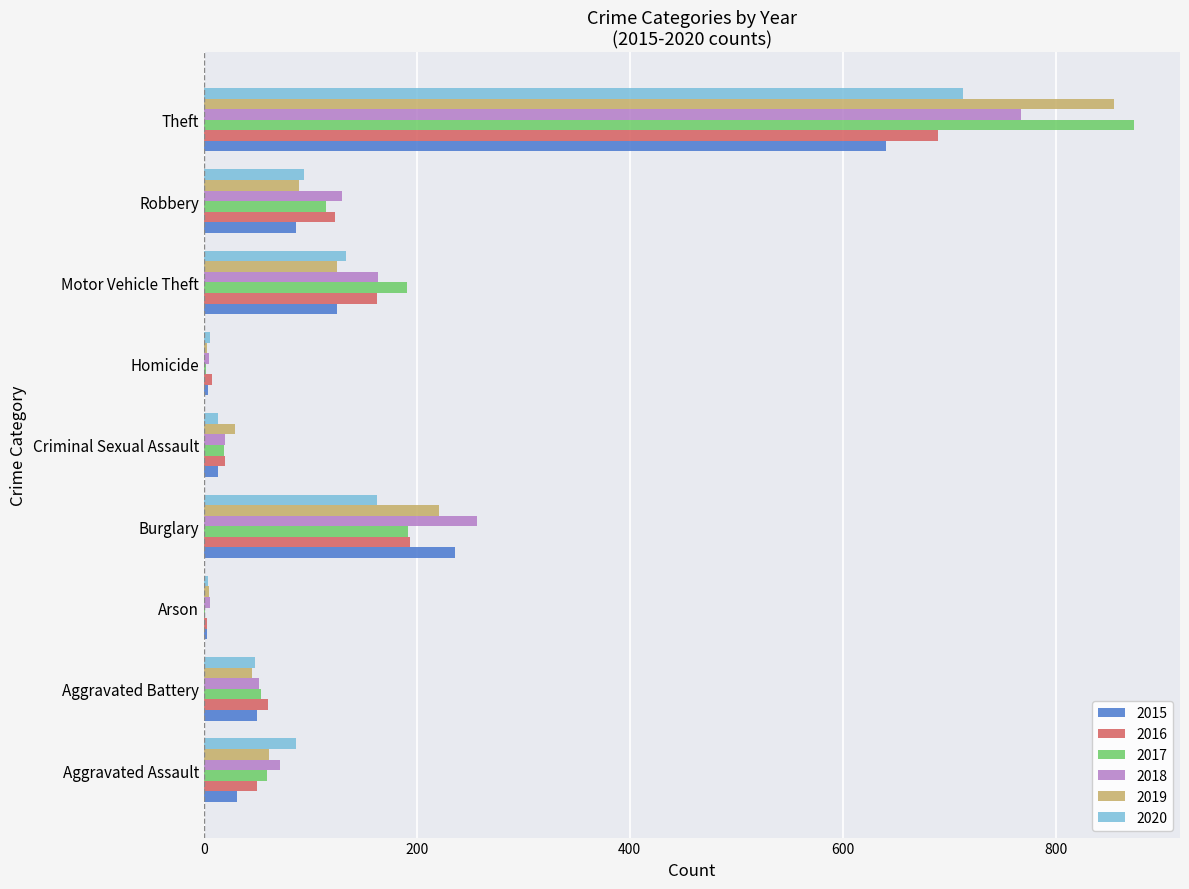

What is the total value across all series at Motor Vehicle Theft?

902